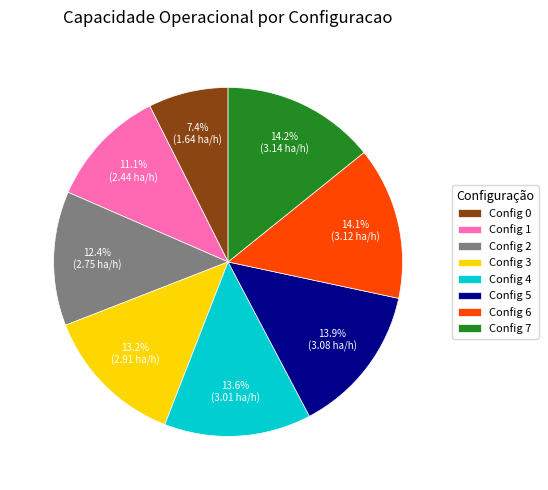

How many slices are in this pie chart?

8